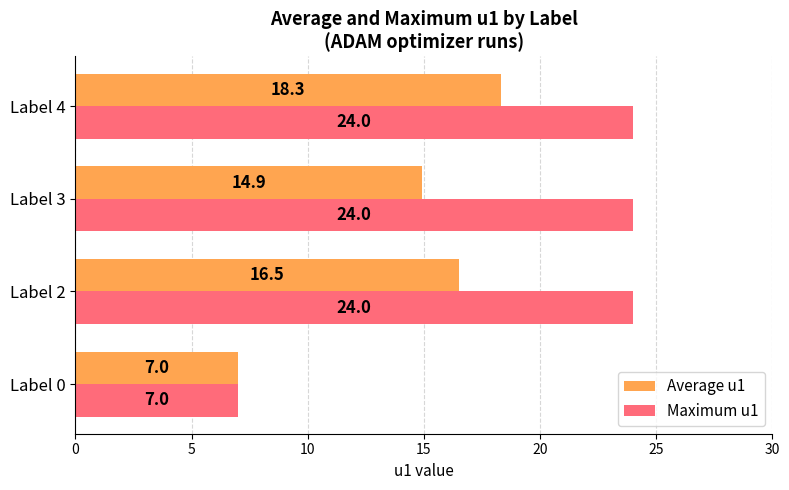

Rank the series by their maximum value, from lowest to highest.

Average u1, Maximum u1